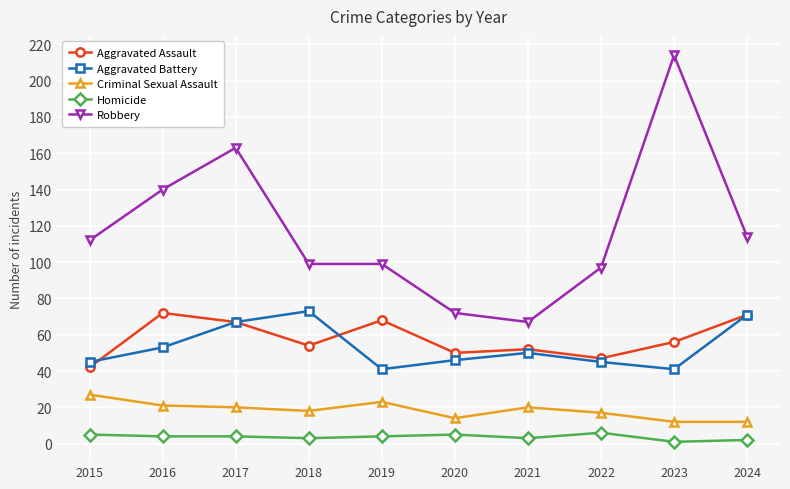

True or false: Criminal Sexual Assault and Aggravated Battery cross at least once.

False